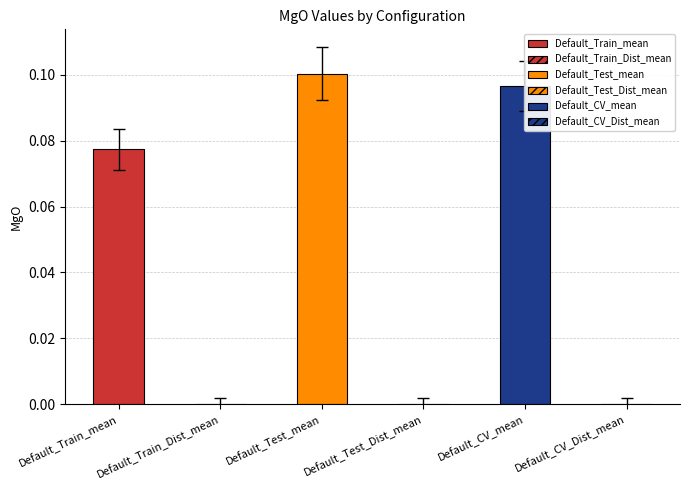

Reading left to right, what are all the values shown in this chart?

Default_Train_mean=0.1	Default_Train_Dist_mean=0.0	Default_Test_mean=0.1	Default_Test_Dist_mean=0.0	Default_CV_mean=0.1	Default_CV_Dist_mean=0.0